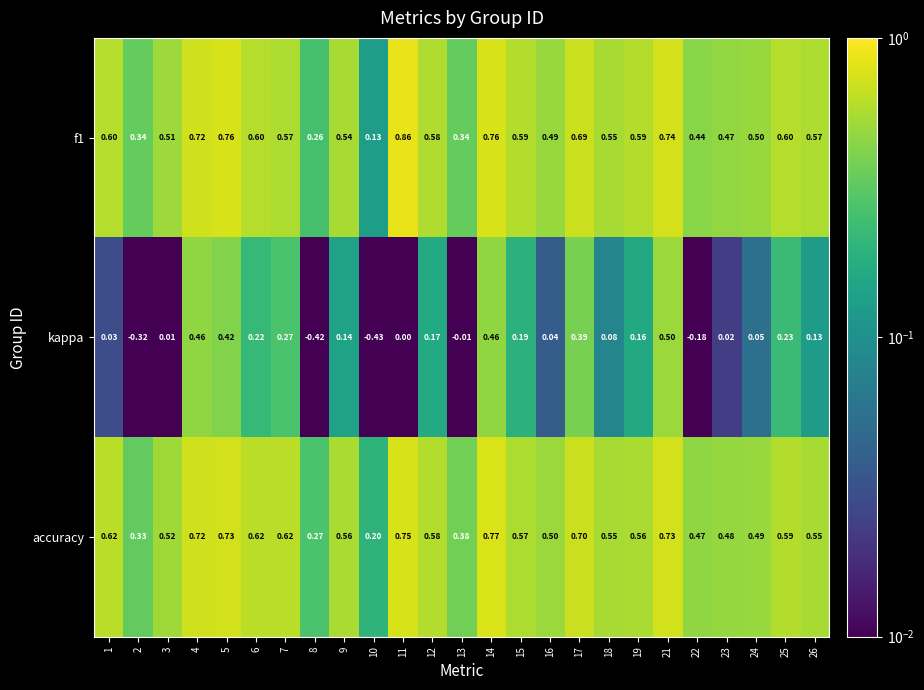

Between 10 and 16, which series saw the biggest shift?

kappa